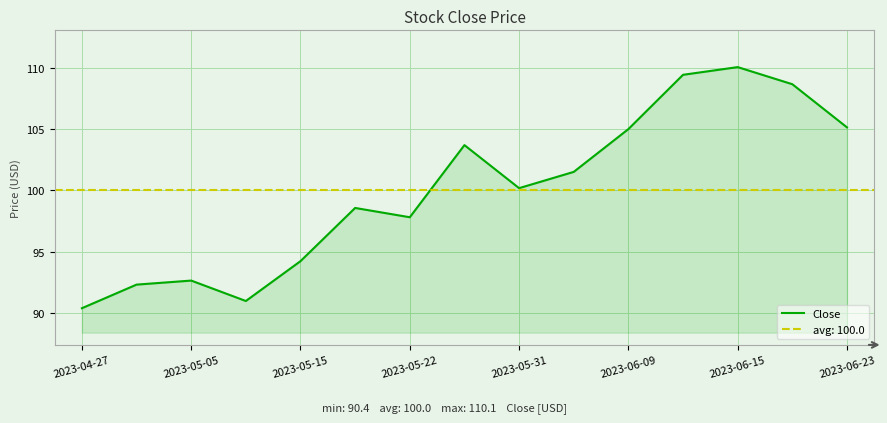

The Close series shows 58.9 at 2023-05-05. True or false?

False